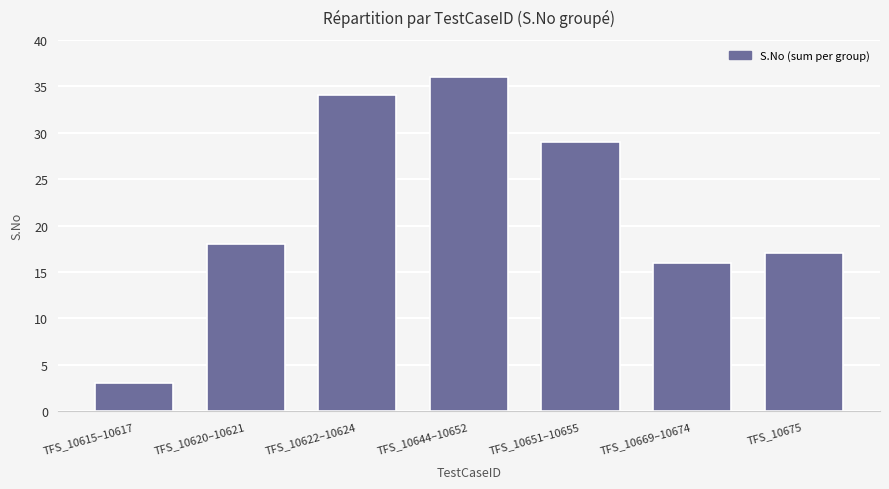

List the labels in order of value, smallest first.

TFS_10615–10617, TFS_10669–10674, TFS_10675, TFS_10620–10621, TFS_10651–10655, TFS_10622–10624, TFS_10644–10652